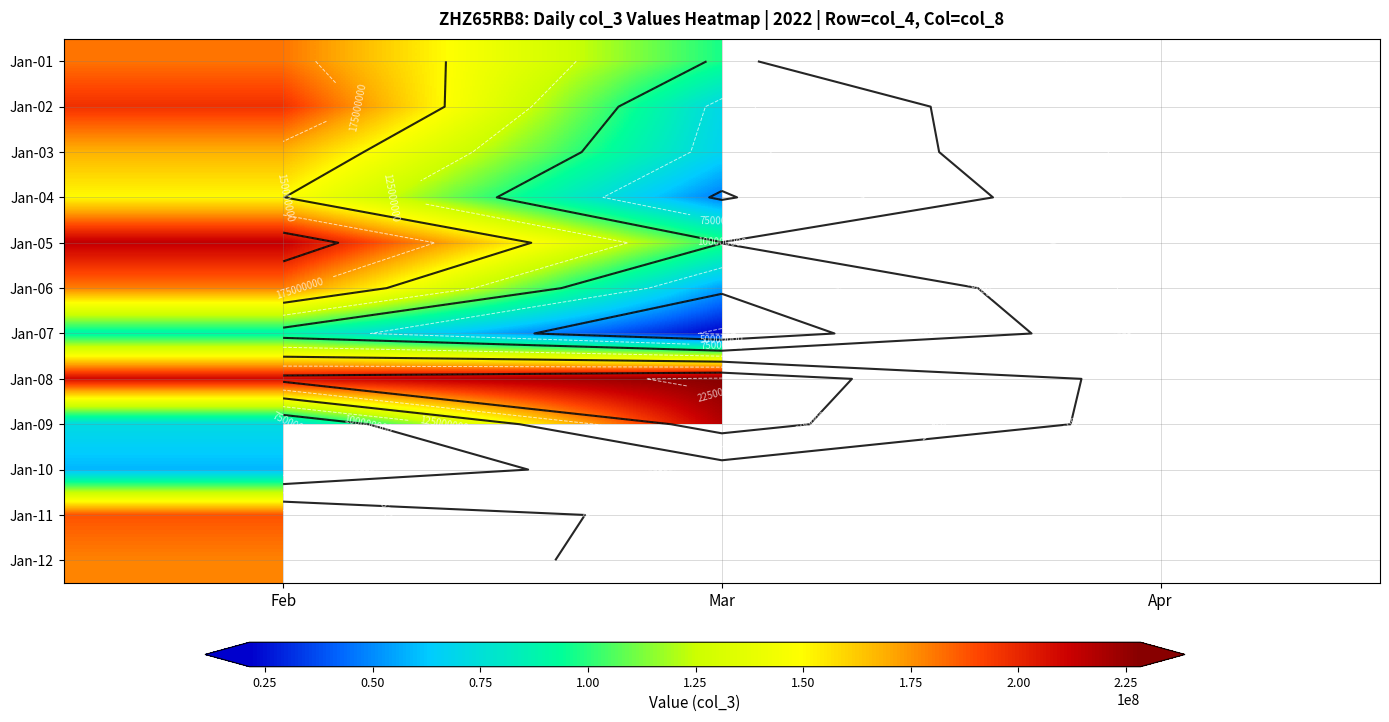

Which series has the largest total across all categories?

Jan-08